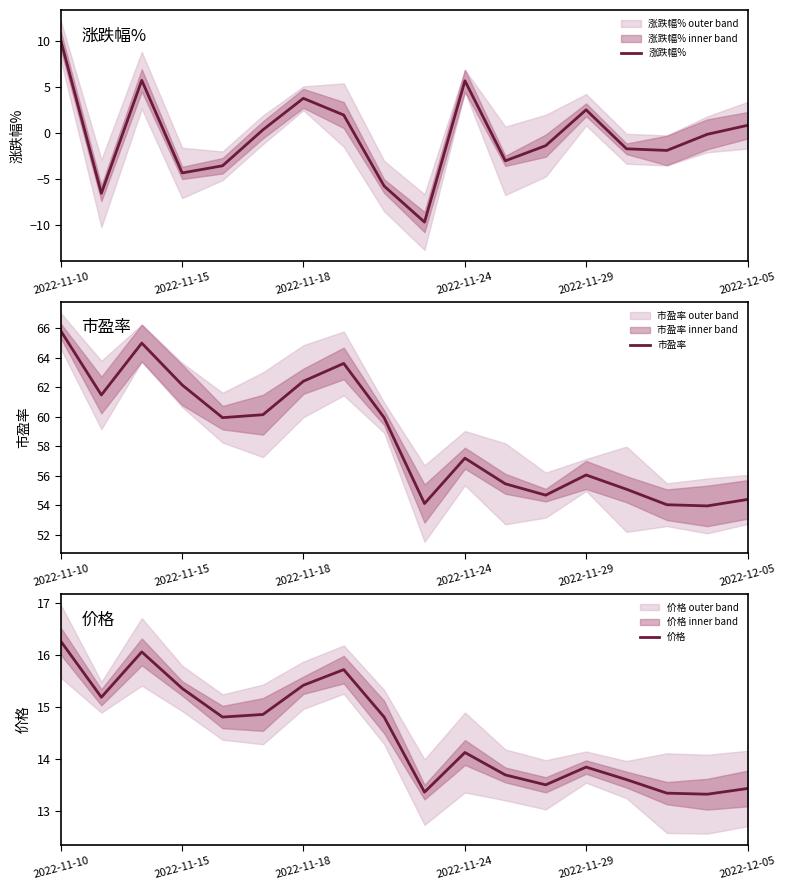

How many data points in 价格 are less than 14?

8